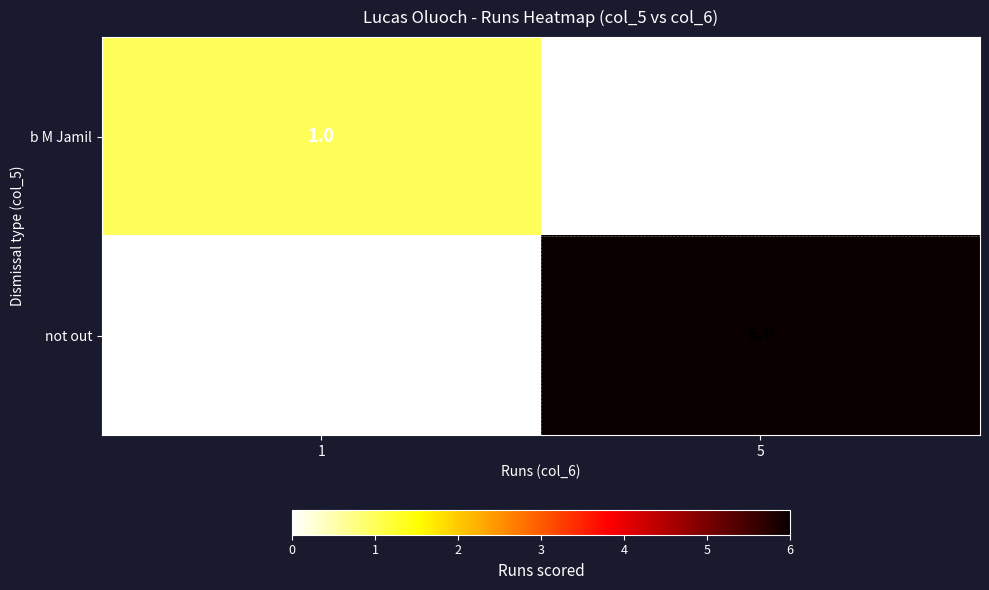

Reading left to right, transcribe all the data shown in this chart.

b M Jamil: 1=1	5=0
not out: 1=0	5=6